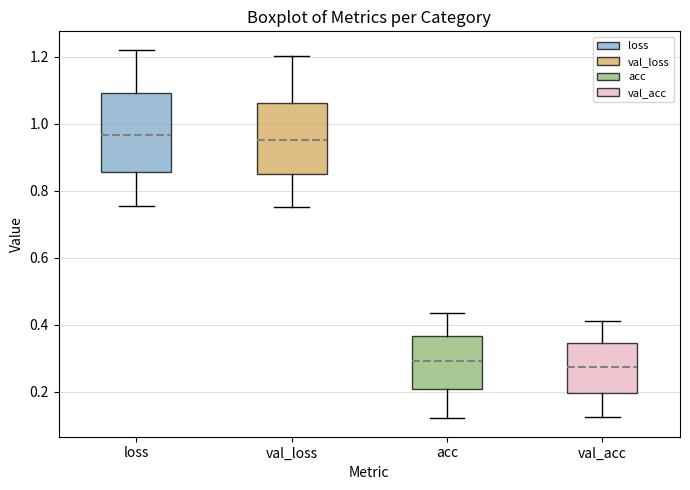

Reading left to right, read every box against the y-axis: the position of its median line, the range the box covers, and the ends of its whiskers. The values are not printed on the chart, so give them approximately, as read against the axis.

loss: median 0.96, box 0.86 to 1.10, whiskers 0.76 to 1.22
val_loss: median 0.96, box 0.86 to 1.06, whiskers 0.76 to 1.20
acc: median 0.30, box 0.20 to 0.36, whiskers 0.12 to 0.44
val_acc: median 0.28, box 0.20 to 0.34, whiskers 0.12 to 0.42